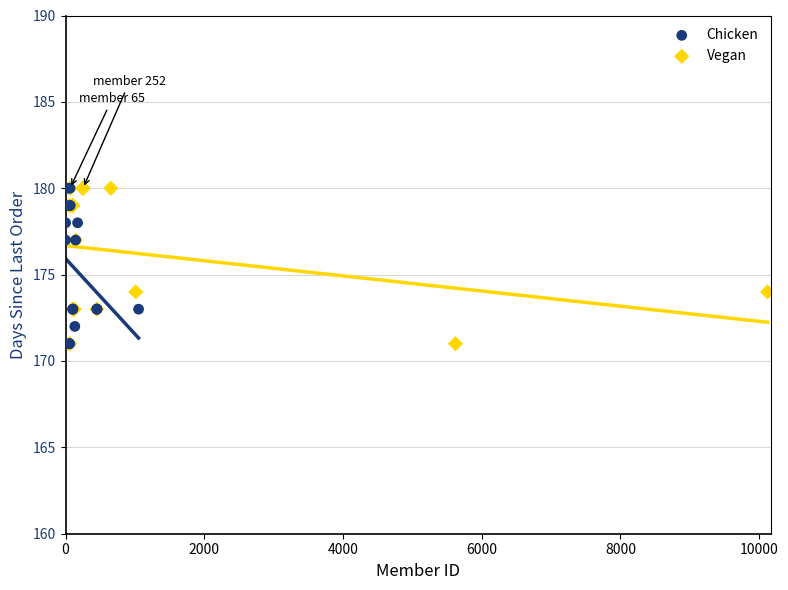

What are all the series names shown in the legend?

Chicken, Vegan